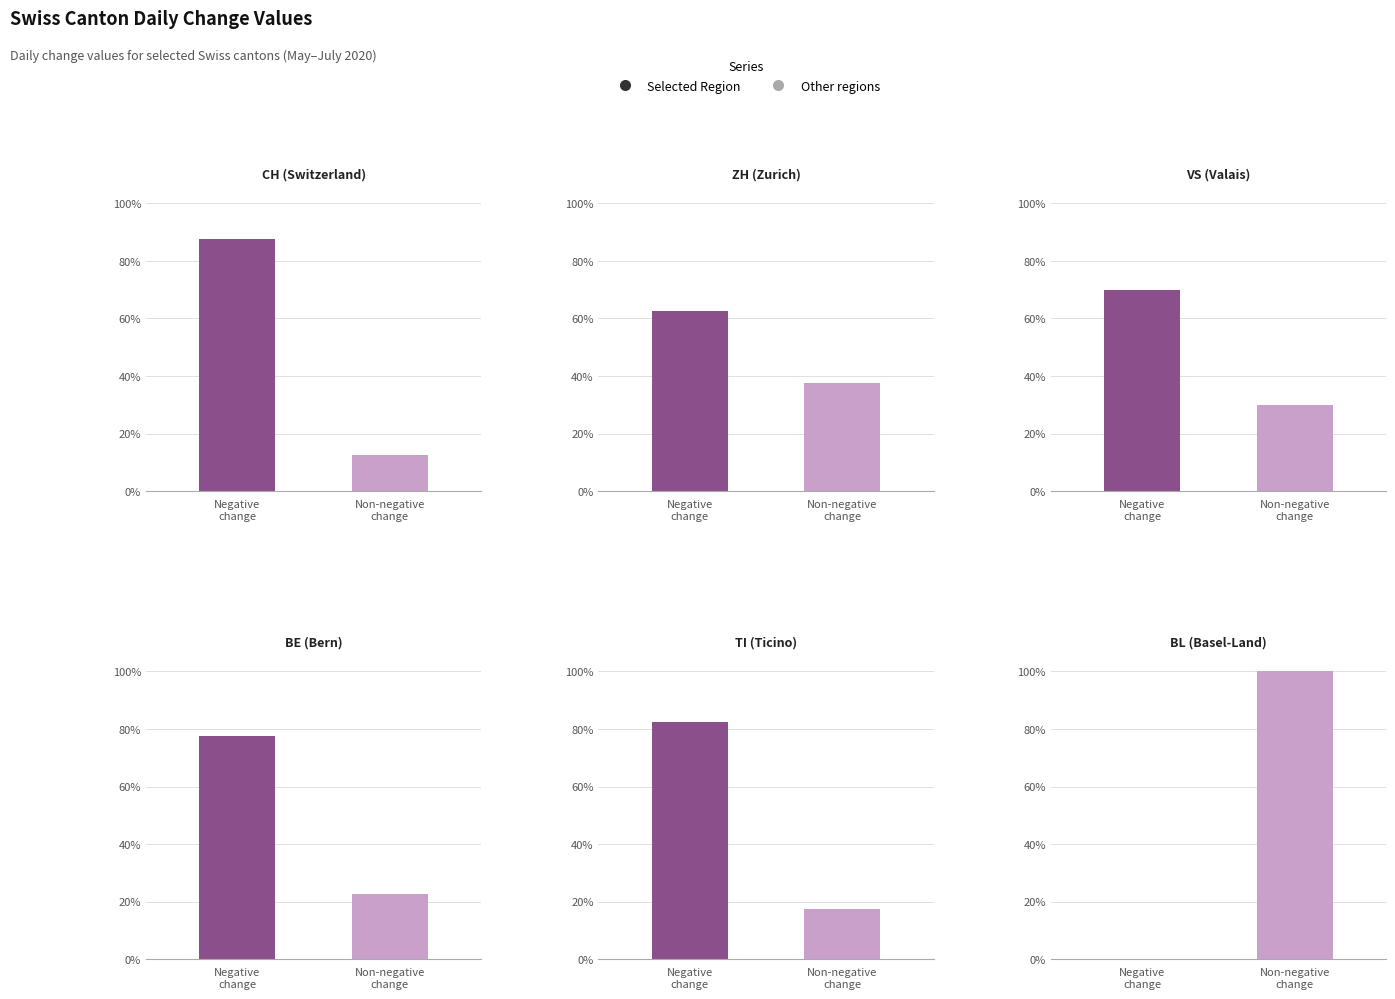

Which series has the largest total across all categories?

CH